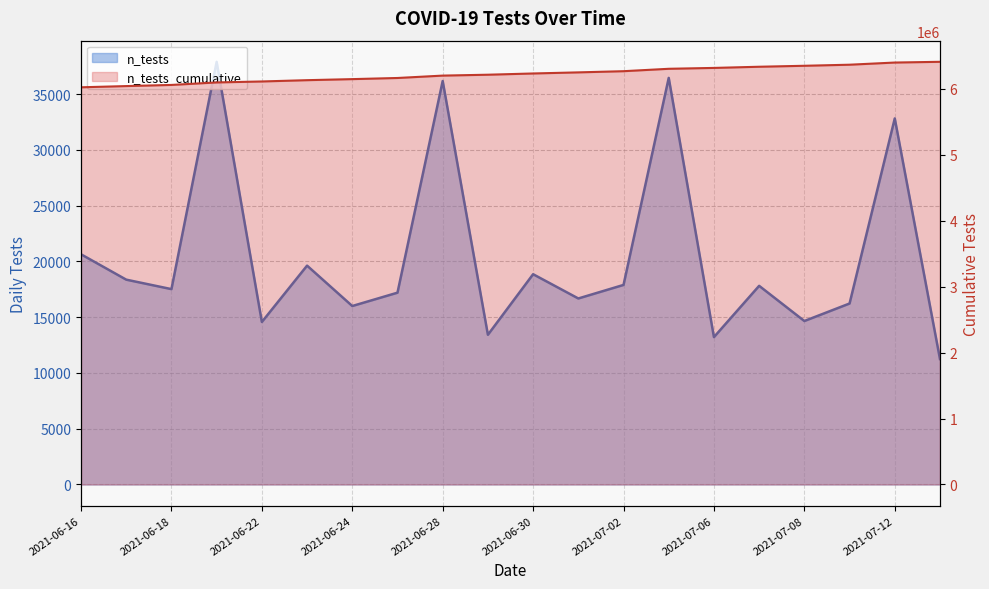

What is the sum of all values?

124455131